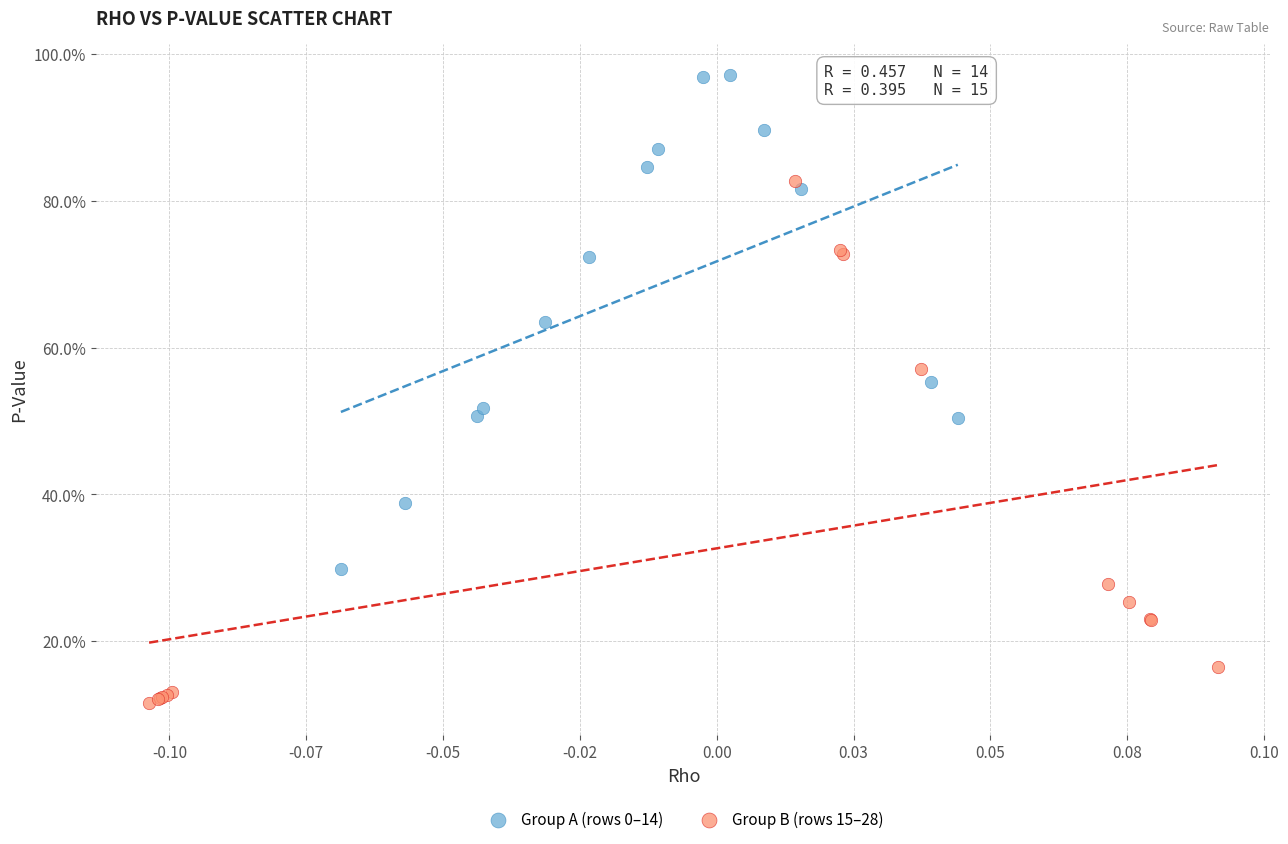

Which series reaches the maximum Y coordinate?

Group A (rows 0–14)